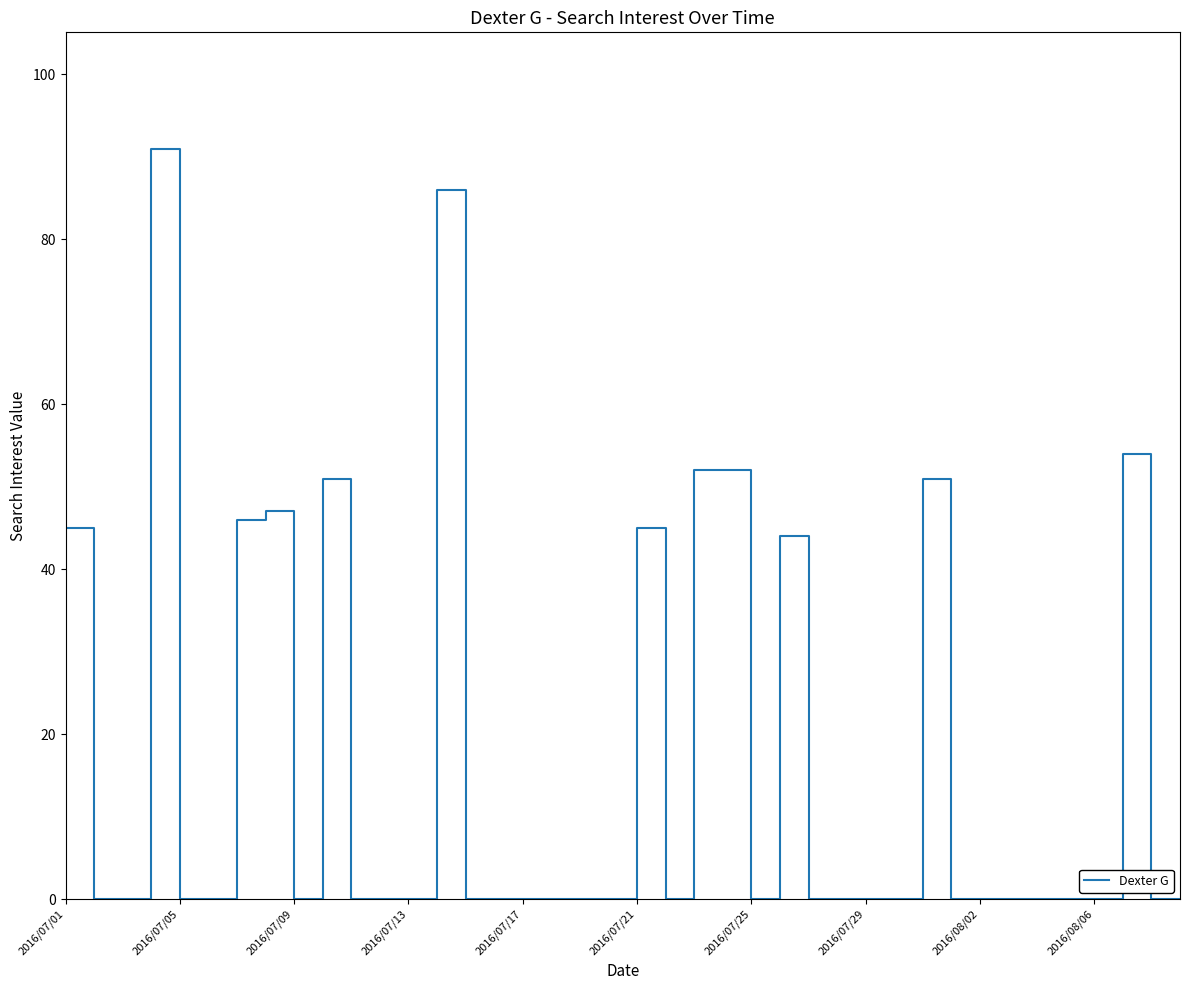

What is the greatest value displayed?

91